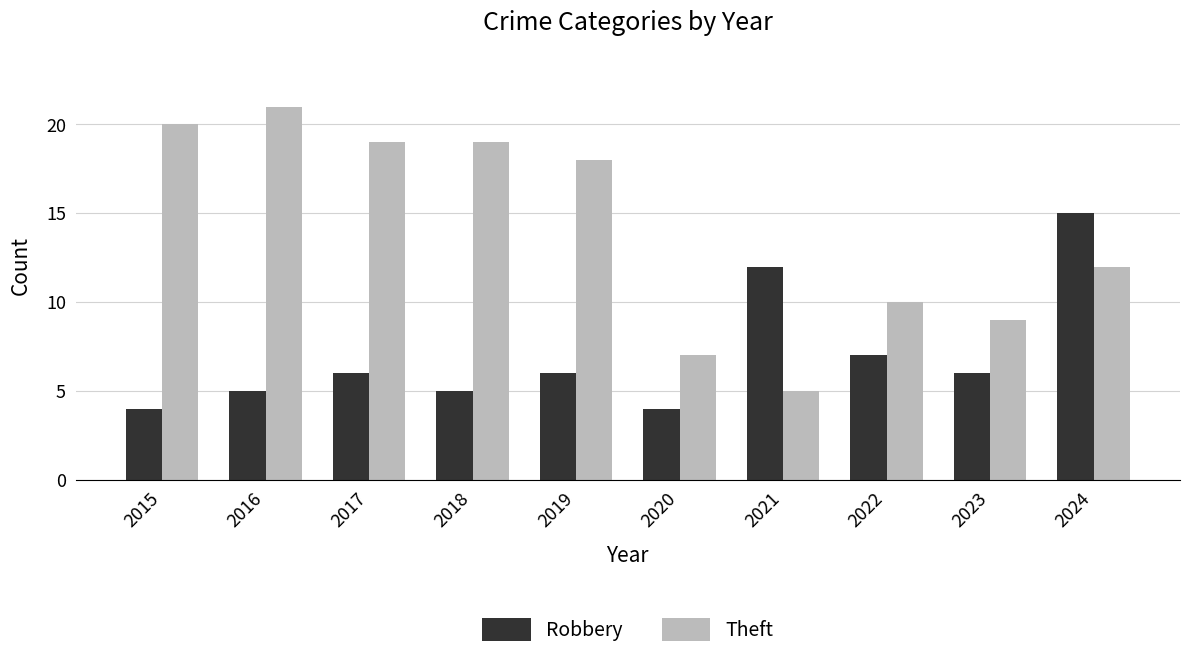

The value of Theft at 2019 is 24. True or false?

False